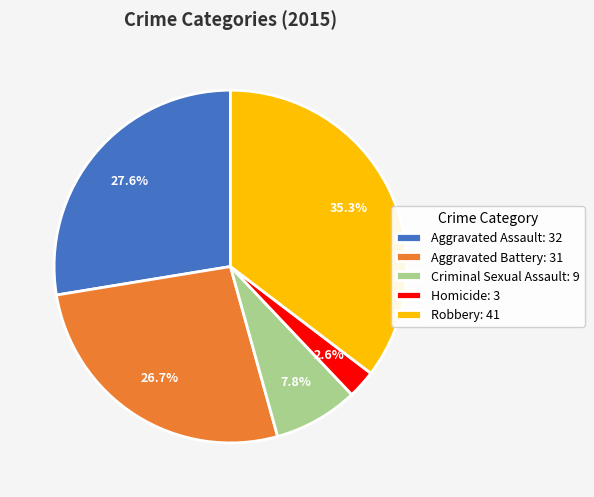

To the nearest percent, what is the average slice percentage?

20%